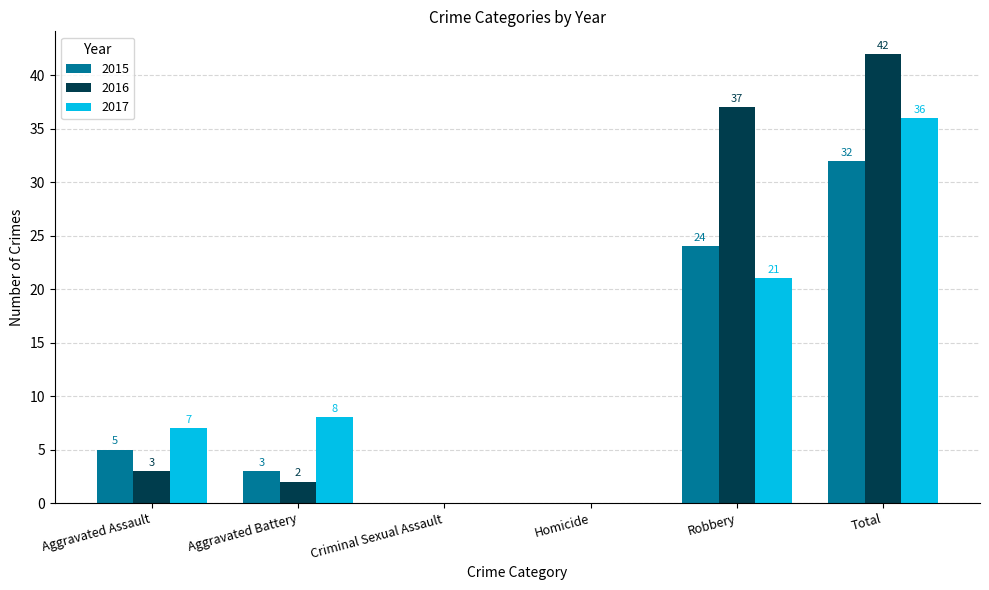

Which series has the largest total across all categories?

2016